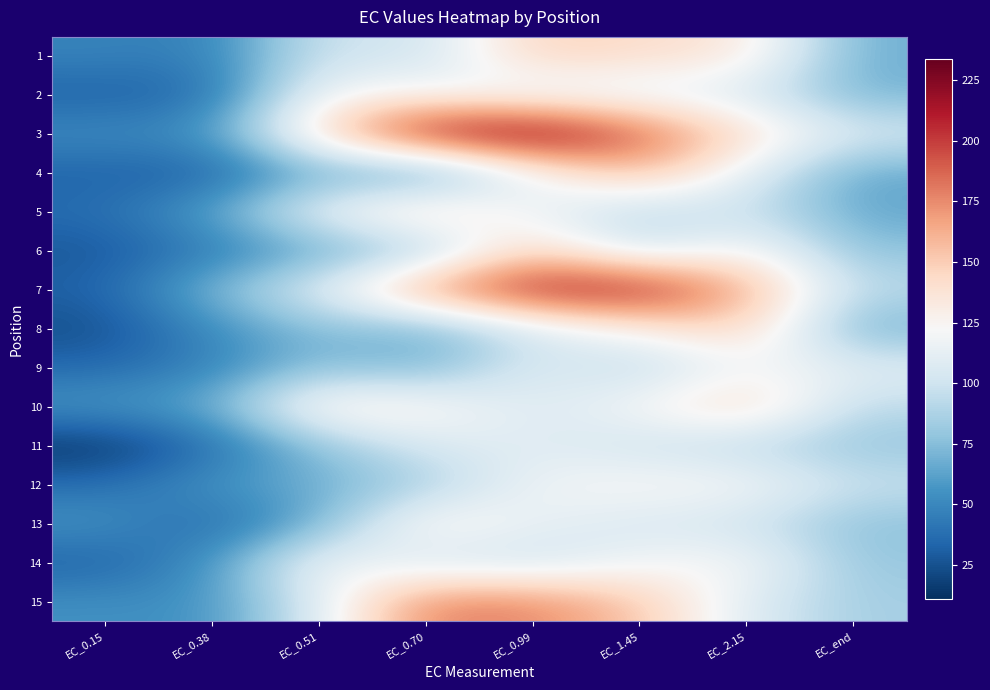

Rank the series by their maximum value, from highest to lowest.

3, 7, 15, 4, 10, 8, 5, 6, 1, 13, 12, 14, 2, 9, 11